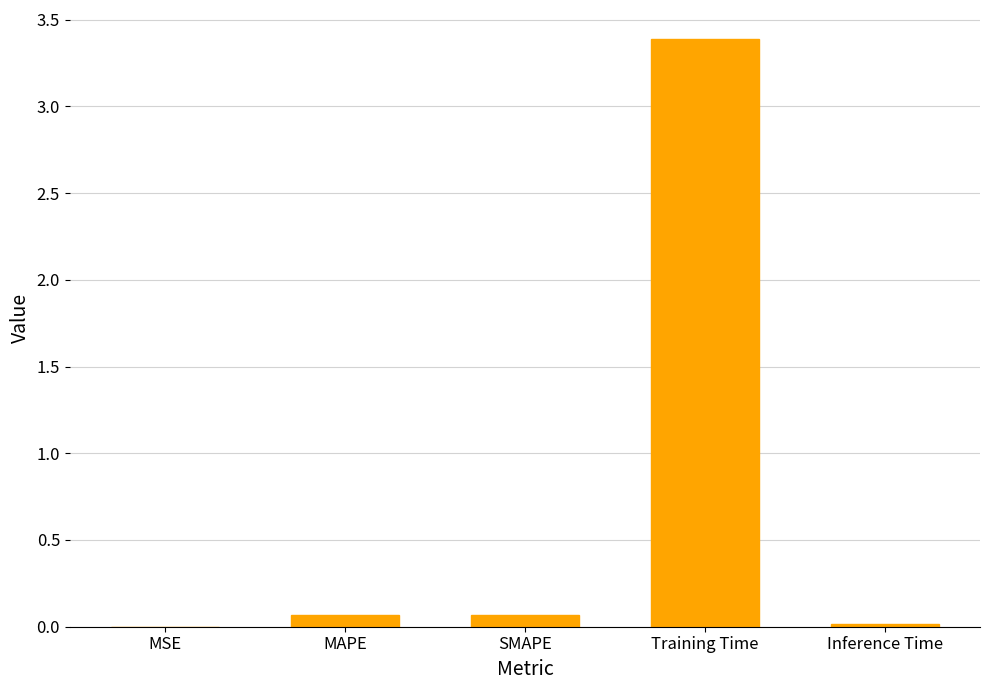

The value at Training Time is 3.4. True or false?

True